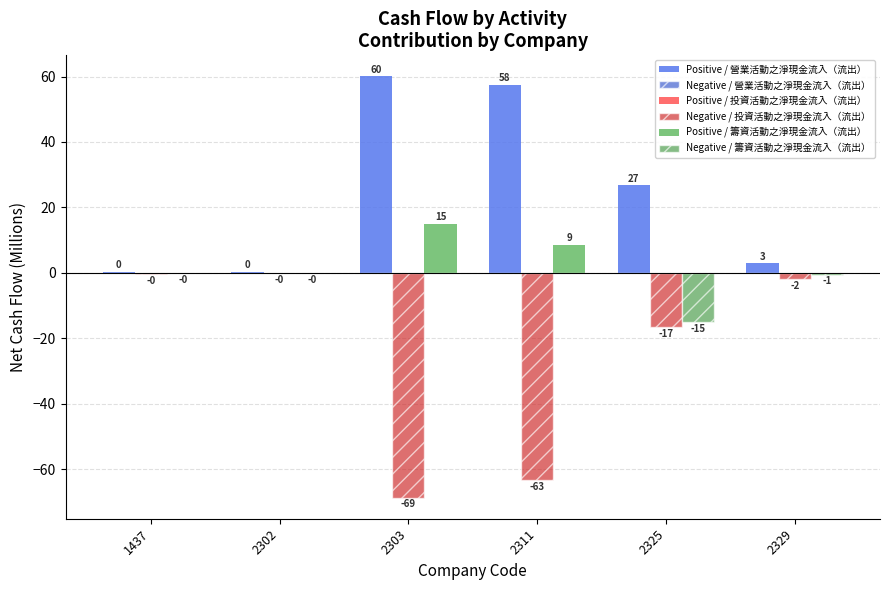

Are the bars horizontal?

No